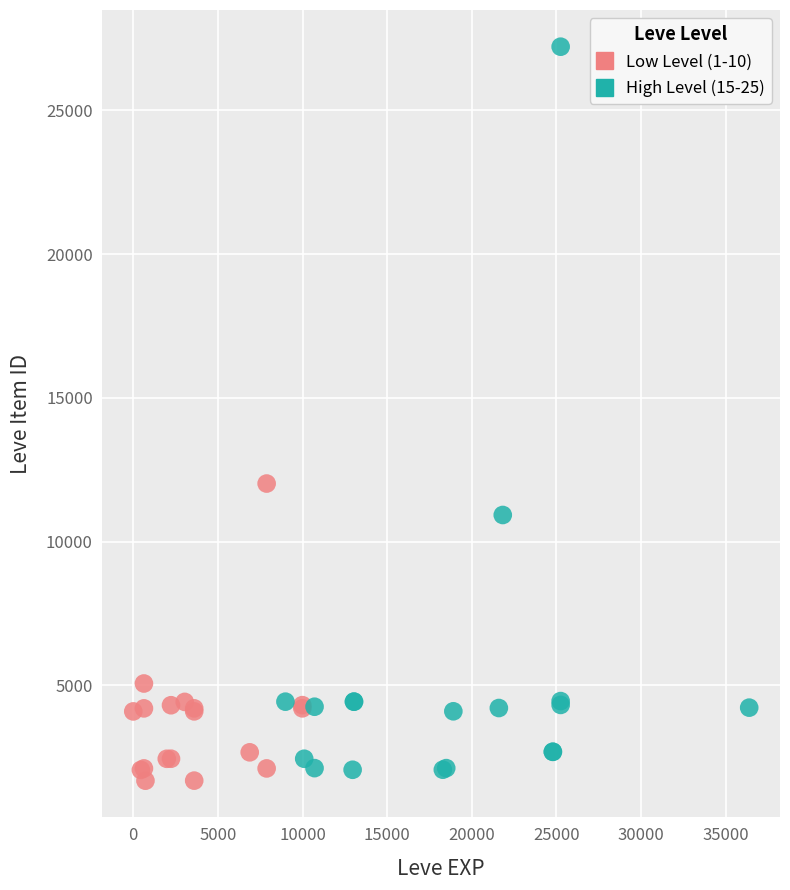

Which series has the widest spread of Y values?

High Level (15-25)